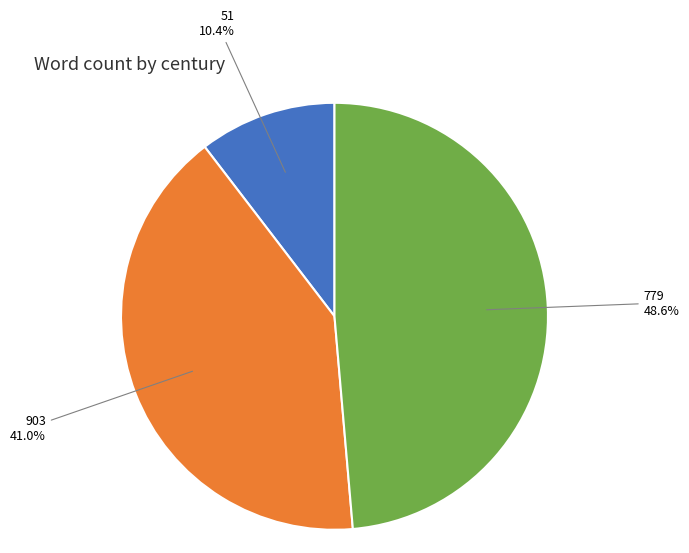

Does any single category account for the majority?

No